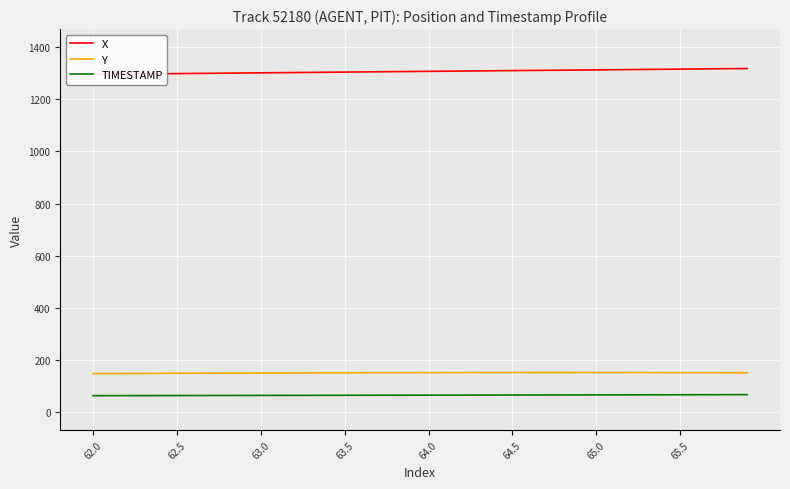

What is the sum of all TIMESTAMP values?

2558.0